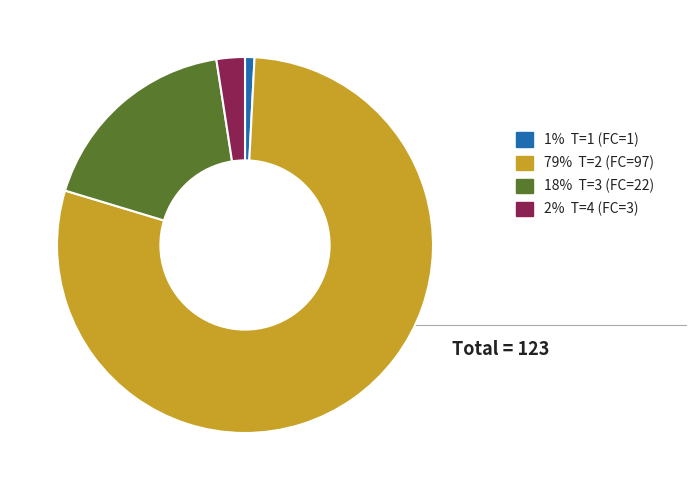

Does any single category account for the majority?

Yes